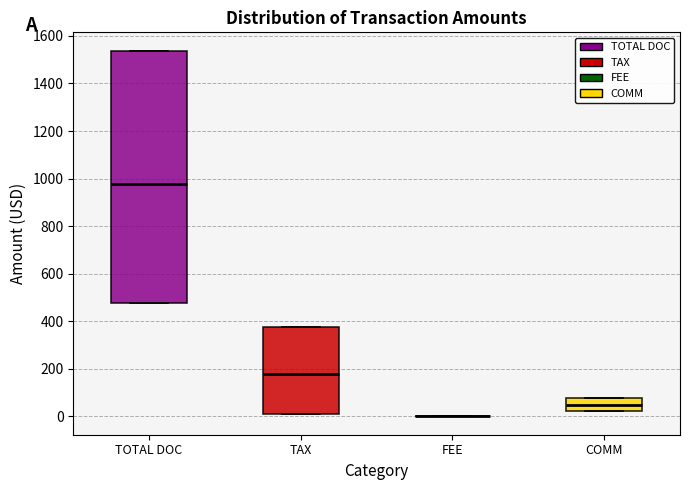

Reading left to right, transcribe this box plot: for each box, give where its median line is, the range the box spans, and where its two whiskers end, as read against the y-axis. The values are not printed on the chart, so give them approximately, as read against the axis.

TOTAL DOC: median 980, box 480 to 1540, whiskers 480 to 1540
TAX: median 180, box 20 to 380, whiskers 20 to 380
FEE: box collapsed to a line at 0, whiskers 0 to 0
COMM: median 40, box 20 to 80, whiskers 20 to 80